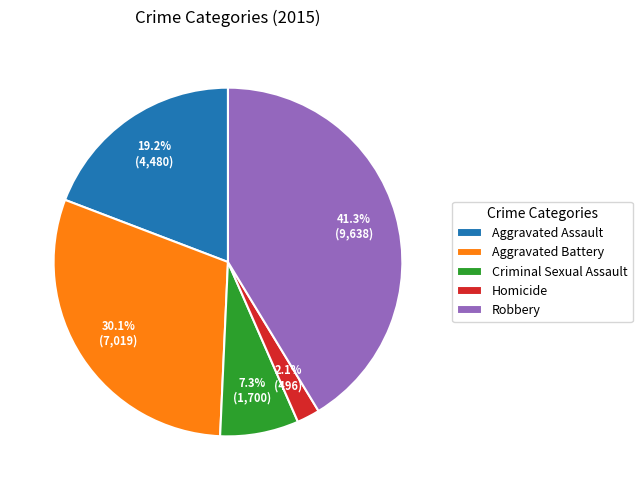

To the nearest percent, what is the difference between the largest and smallest slice percentages?

39%